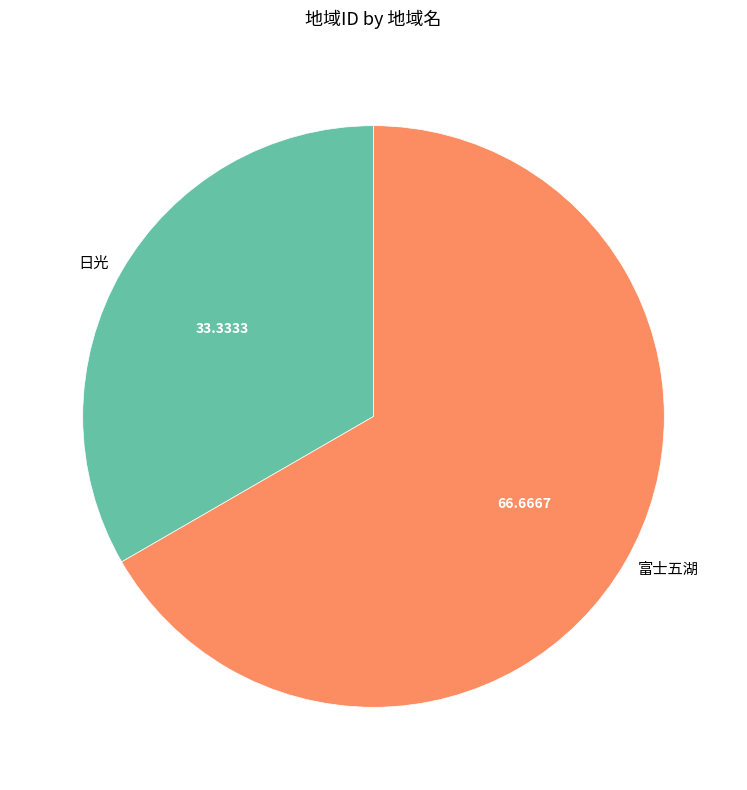

Which has a higher value, 日光 or 富士五湖?

富士五湖